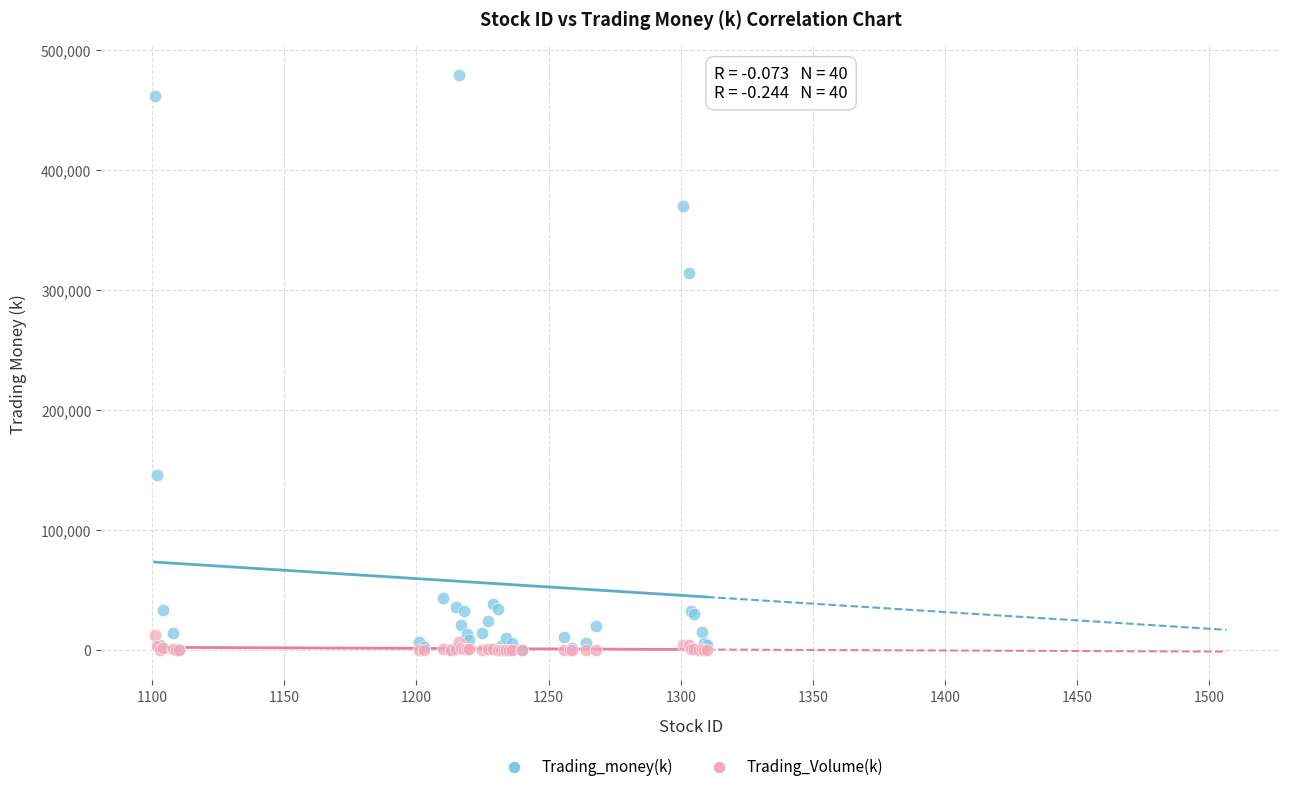

Which series has the largest Y range (max minus min)?

Trading_money(k)